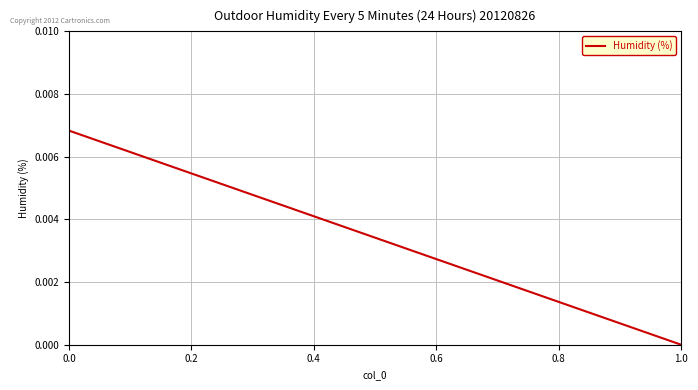

Is it true that the value at 0.0 is 0.0?

False